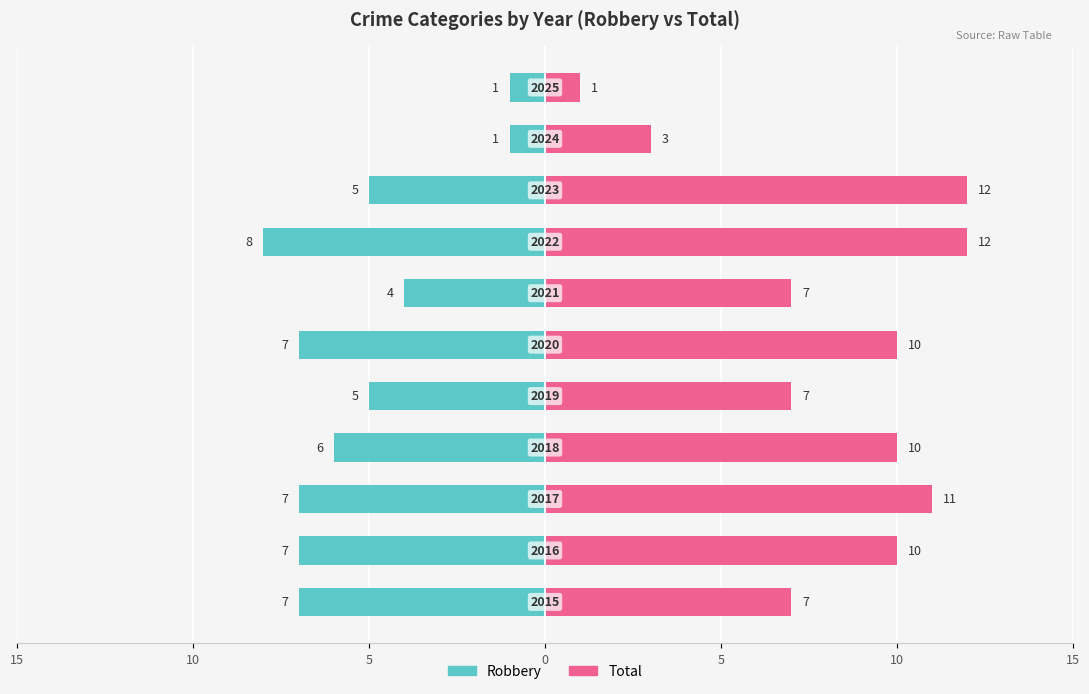

Between 7 and 9, which is larger?

9